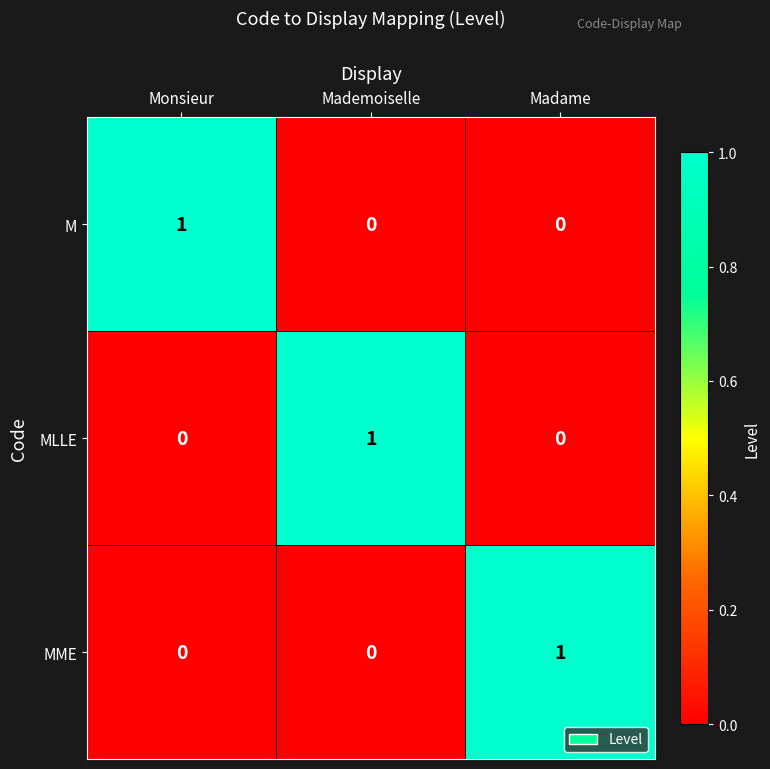

The value of M at Madame is 0. True or false?

True